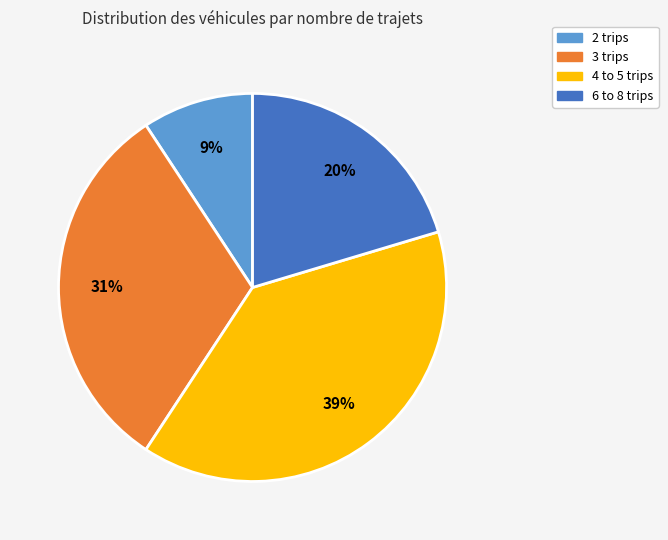

To the nearest percent, what is the average slice percentage?

25%